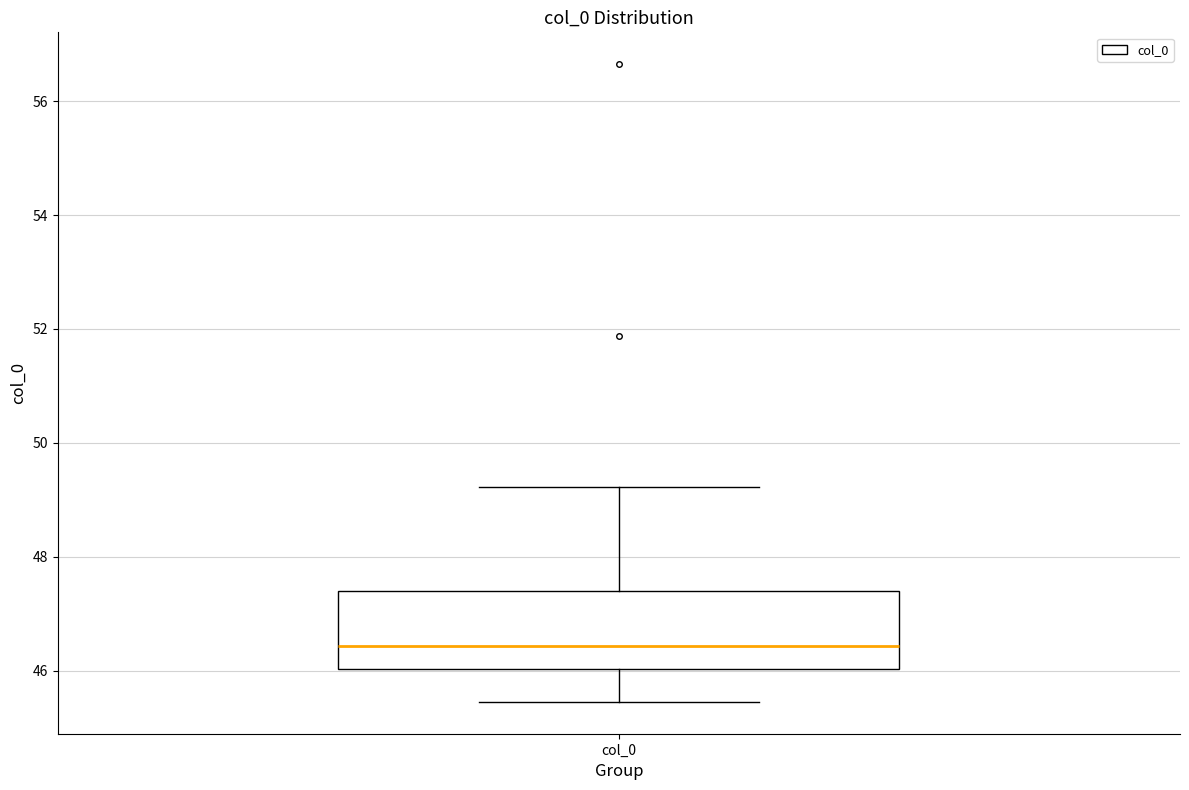

Transcribe this box plot: give where the median line is, the range the box spans, and where the two whiskers end, as read against the y-axis. The values are not printed on the chart, so give them approximately, as read against the axis.

median 46.4, box 46.0 to 47.4, whiskers 45.4 to 49.2